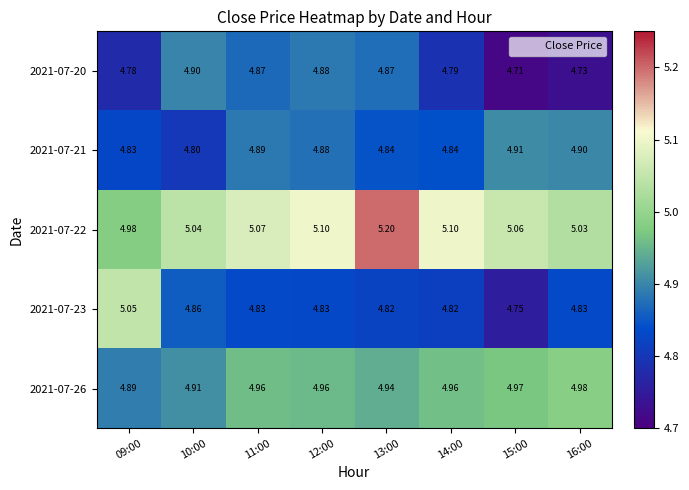

Is the value of 2021-07-22 at 15:00 greater than the value of 2021-07-26 at 15:00?

Yes